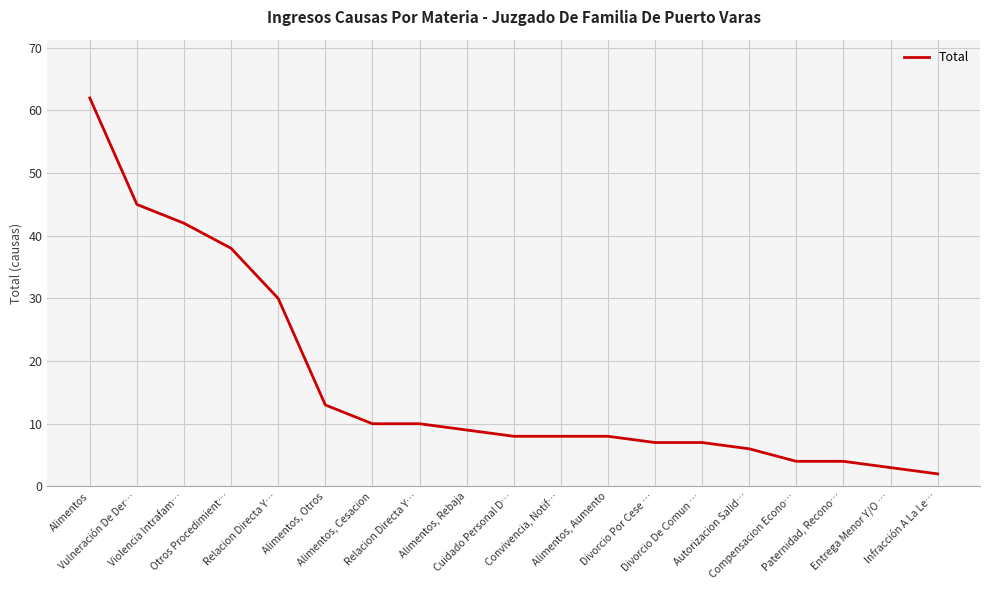

At which category does the chart reach its minimum across all series?

Infracción A La Le…